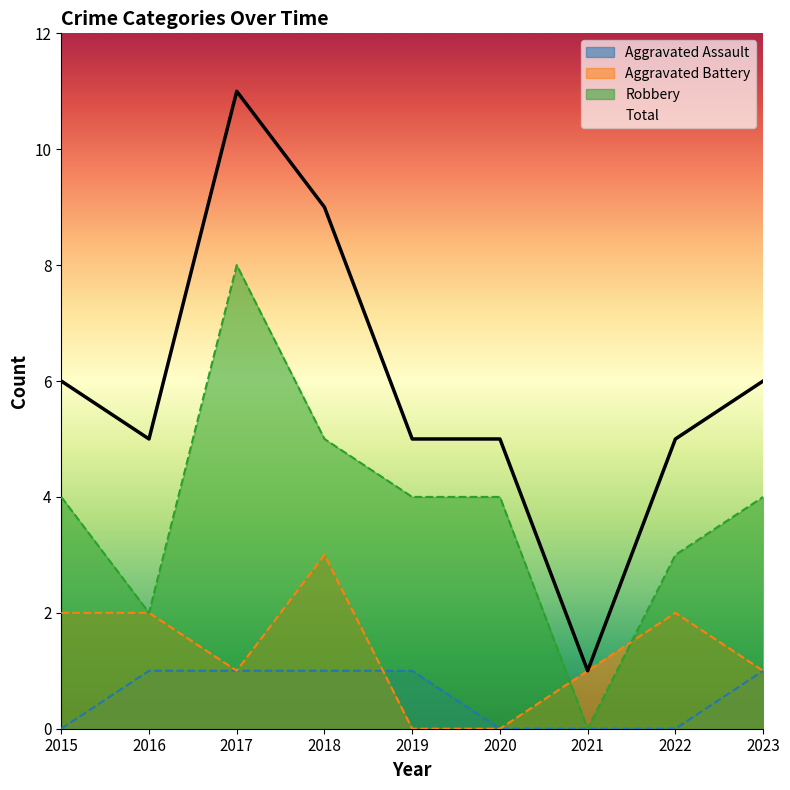

Which label corresponds to the largest value in the chart?

2017